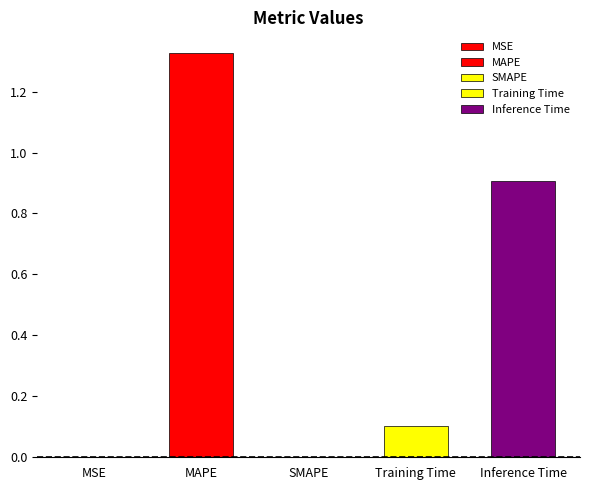

Which label corresponds to the largest value in the chart?

MAPE